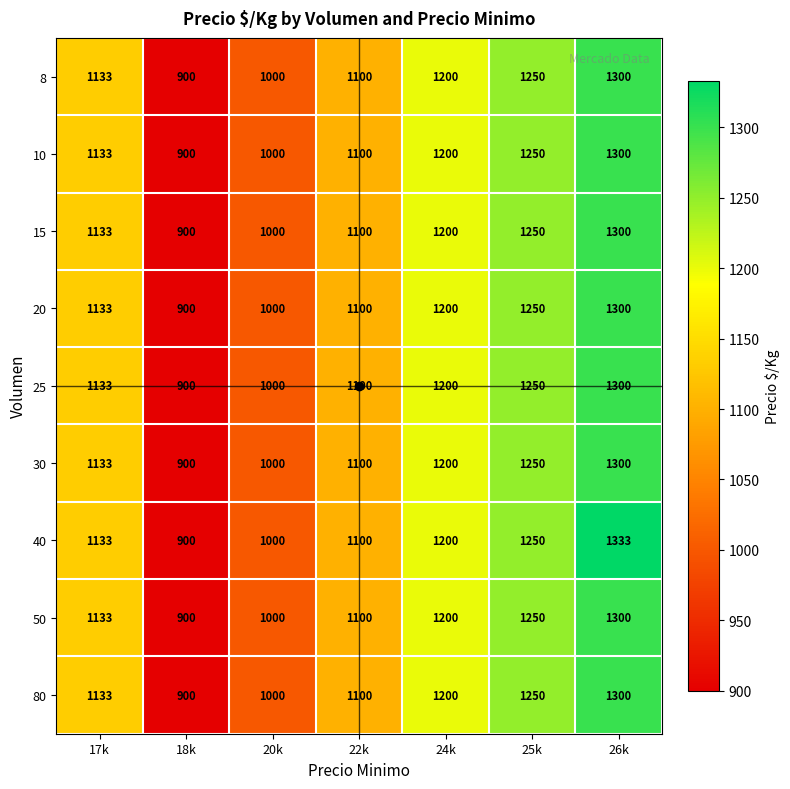

What is the greatest value displayed?

1333